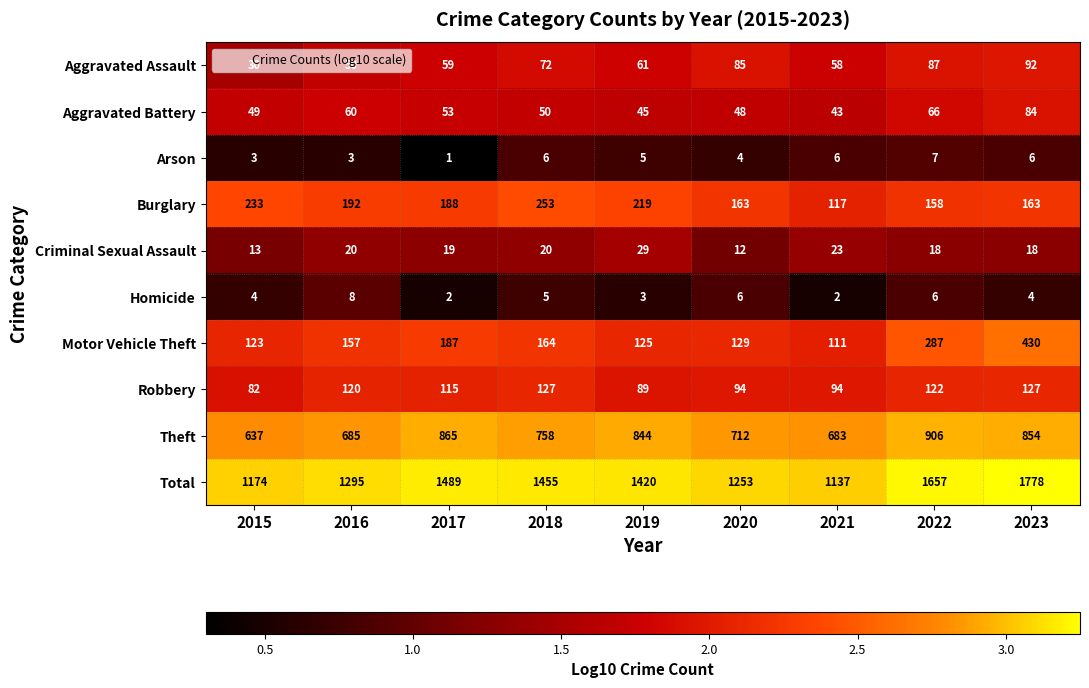

Which series has the widest spread of values?

Total